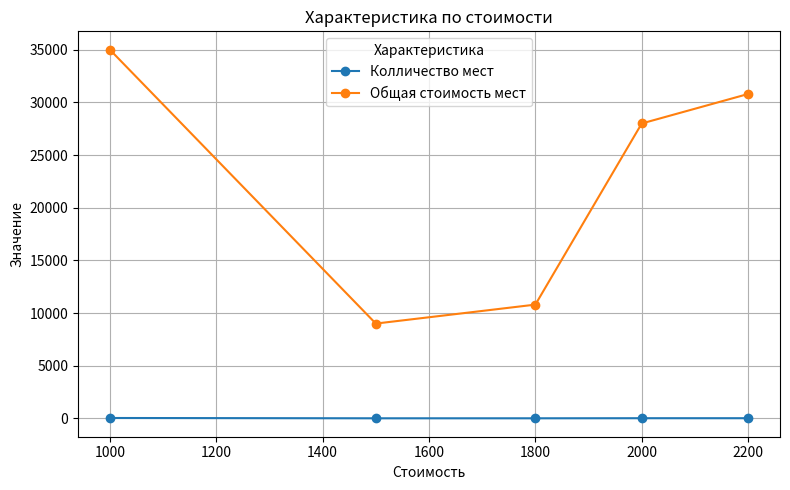

List the series in order of their peak value, highest first.

Общая стоимость мест, Колличество мест